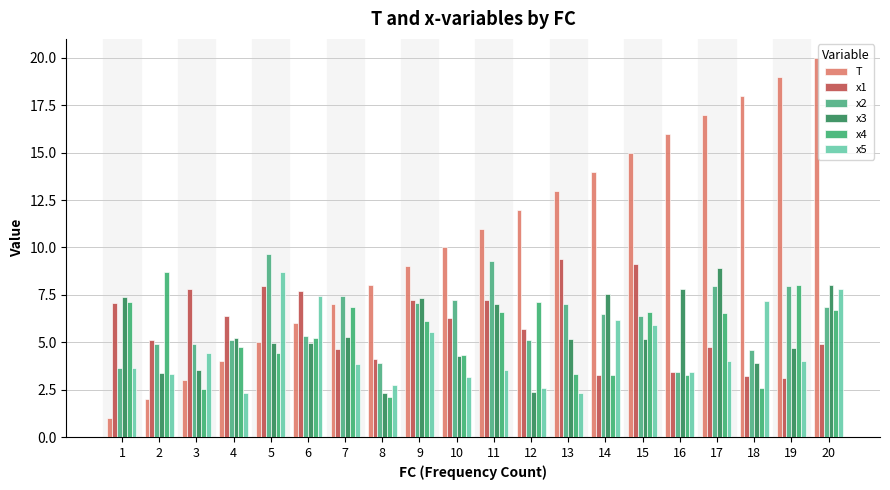

What is the highest value of the x5 series?

8.7